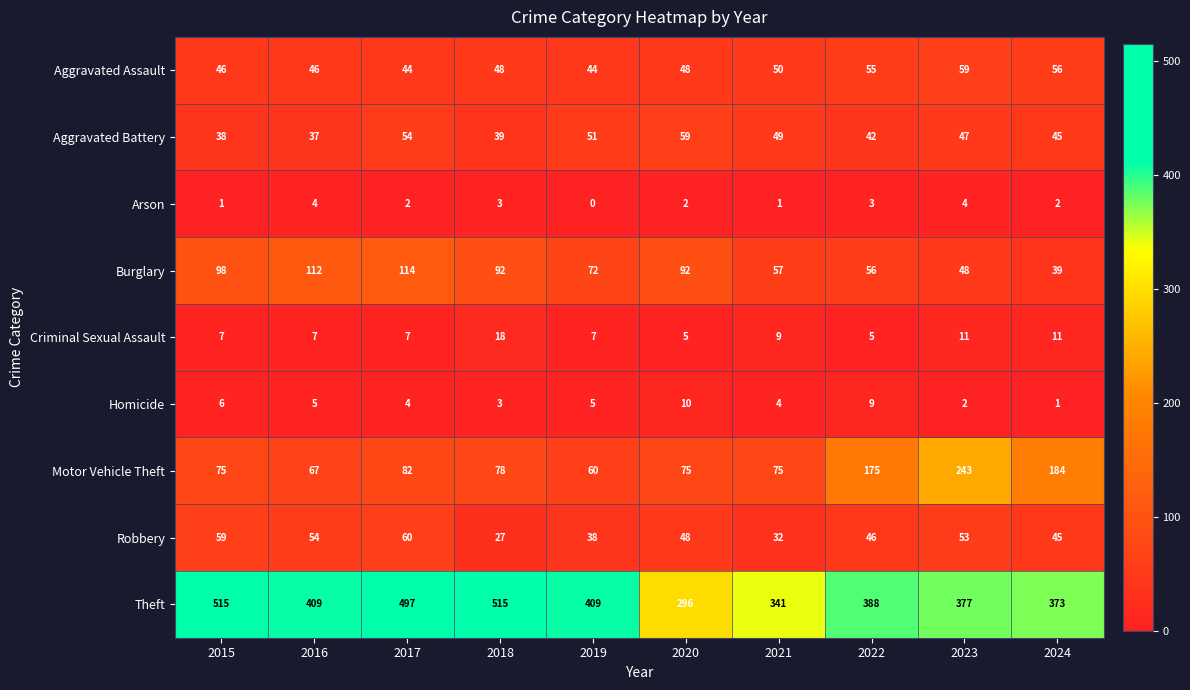

The value of Criminal Sexual Assault at 2015 is 7. True or false?

True